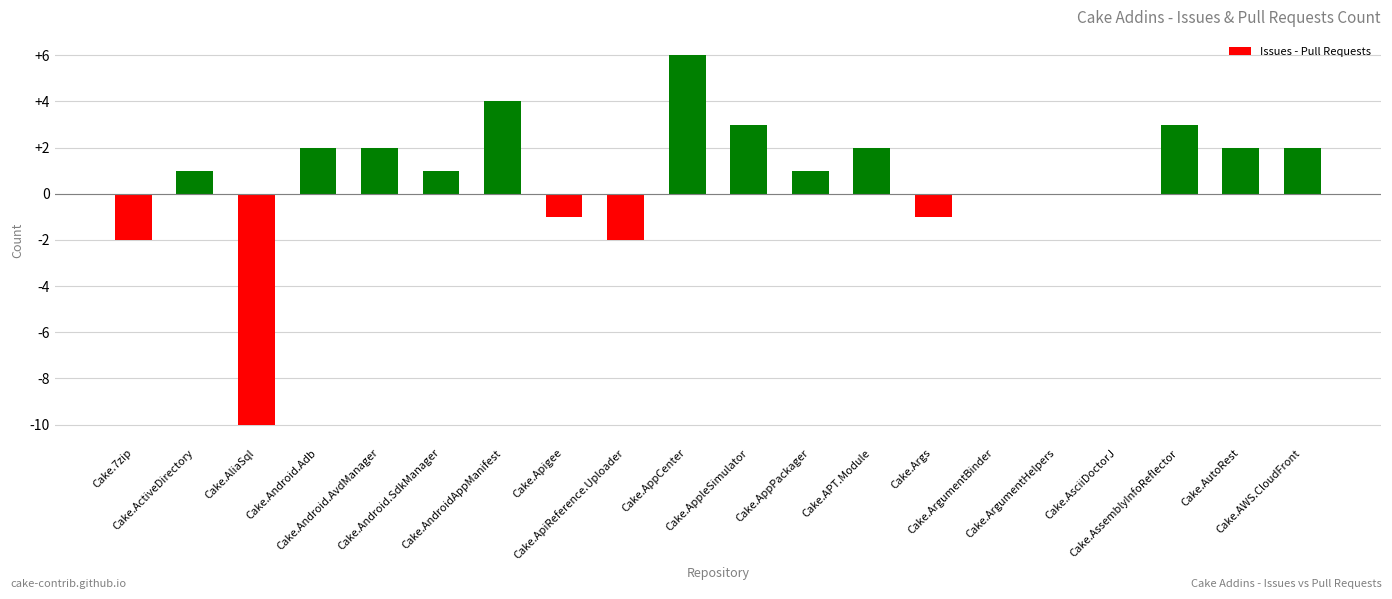

What is the maximum value shown in the chart?

6